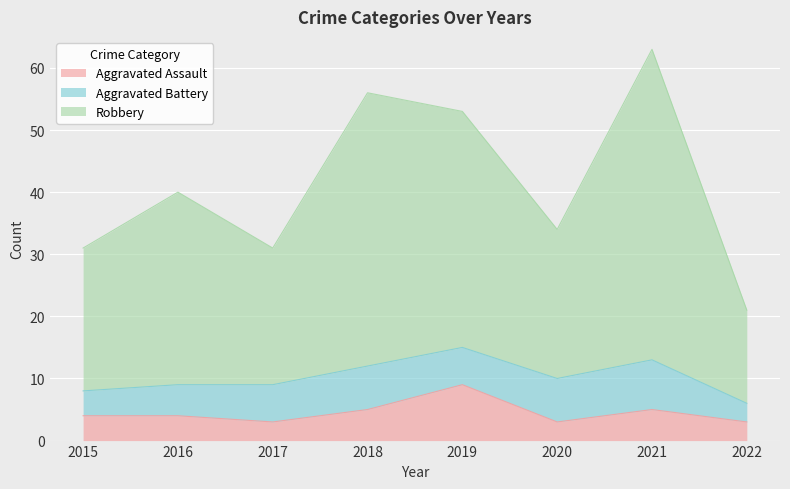

Where is the first local maximum for Robbery?

2016